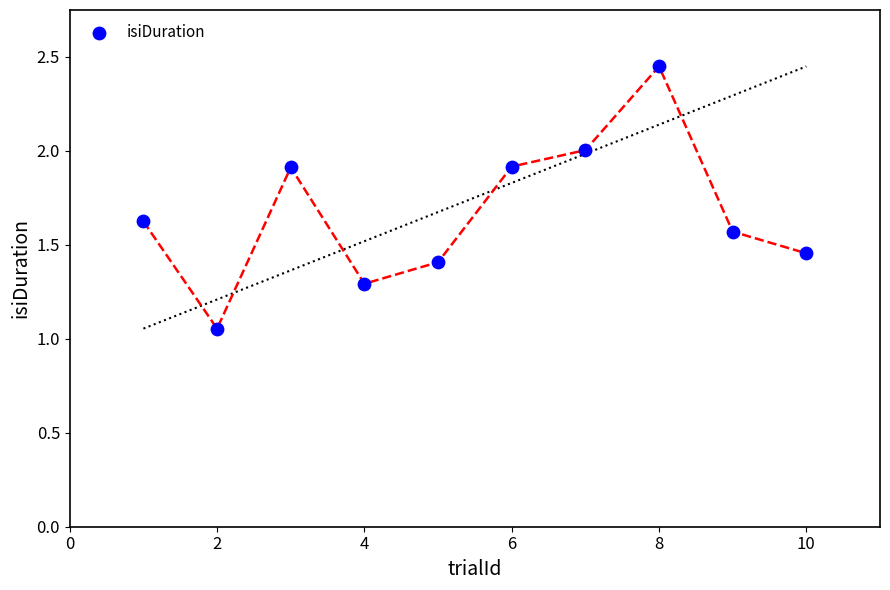

What is the average X value?

5.5